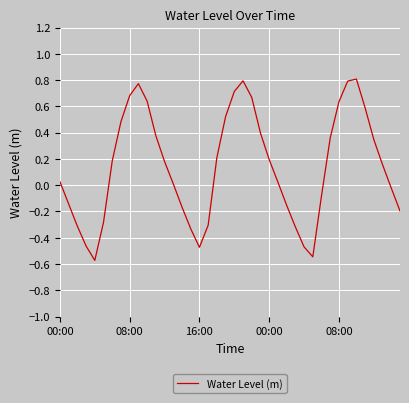

Where is the first local maximum?

9